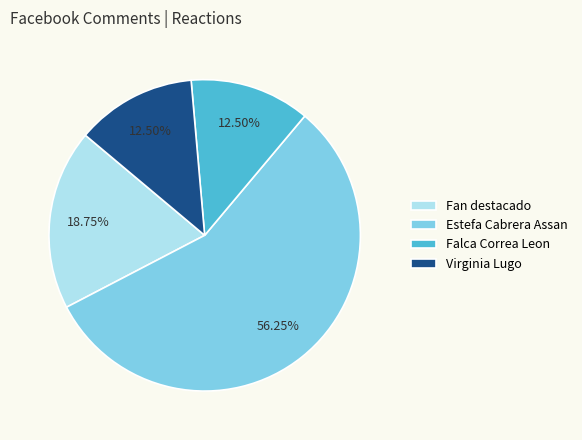

Is there a majority slice in this chart?

Yes